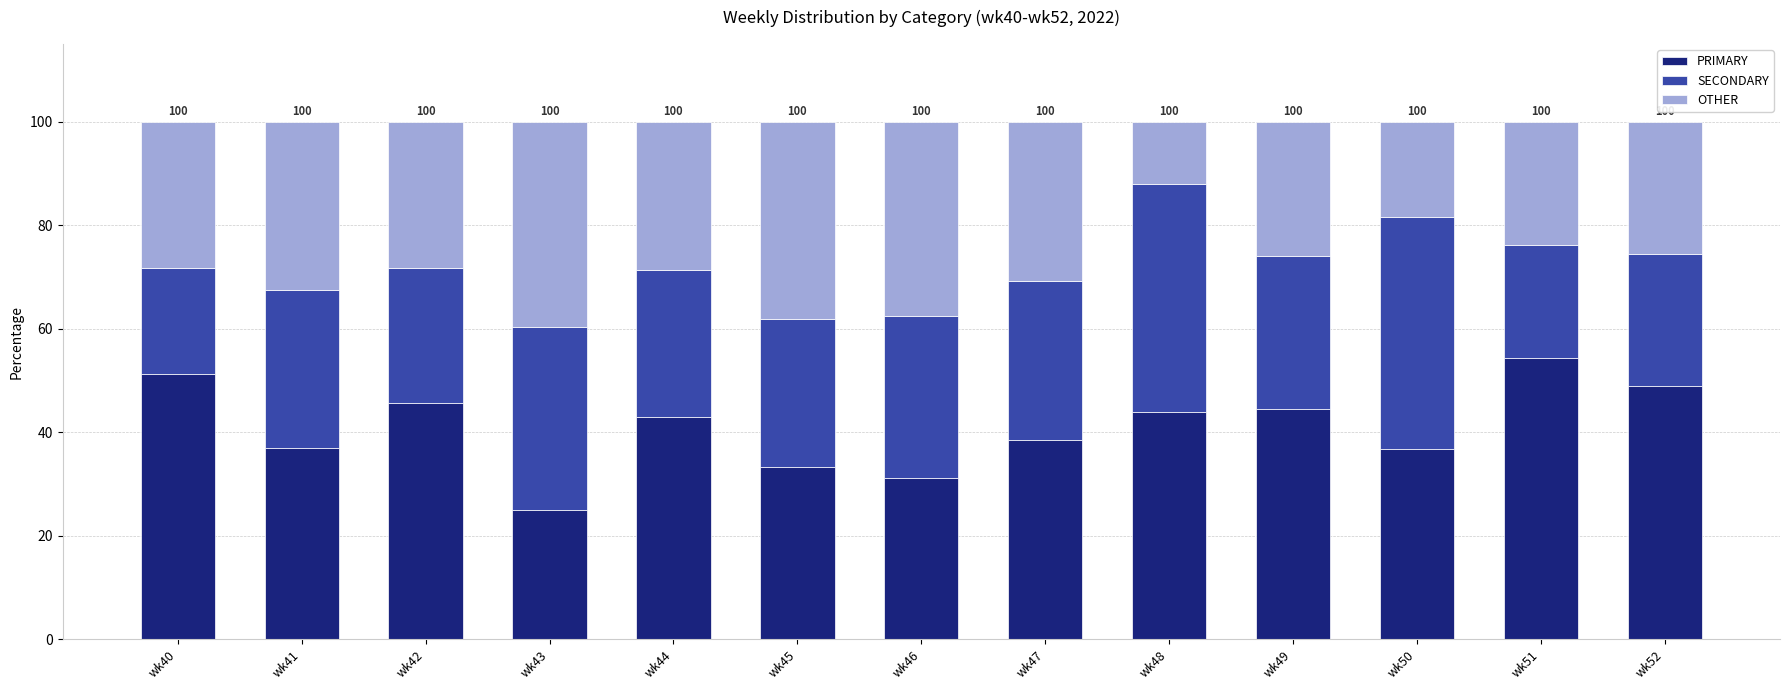

At which label does PRIMARY reach its peak?

wk51